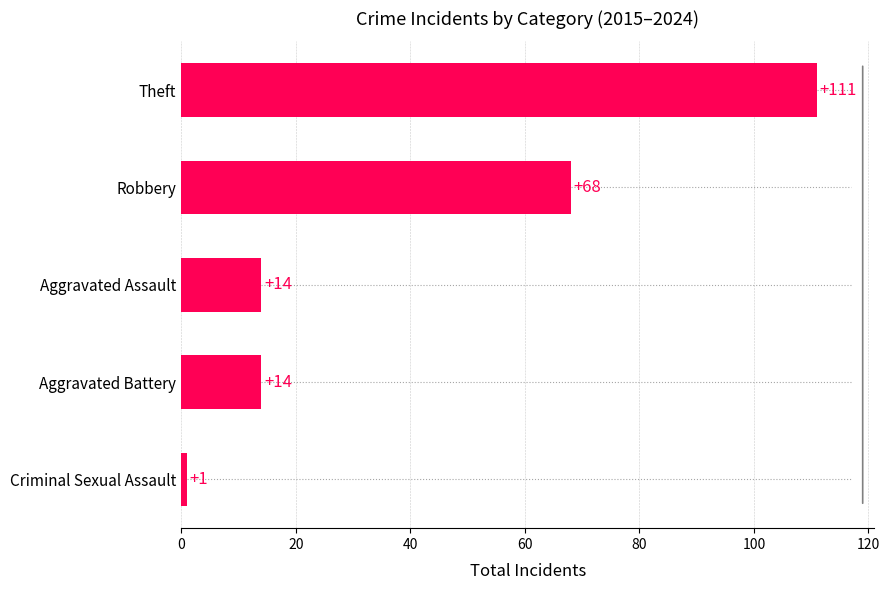

Is it true that the value at Aggravated Assault is 14?

True